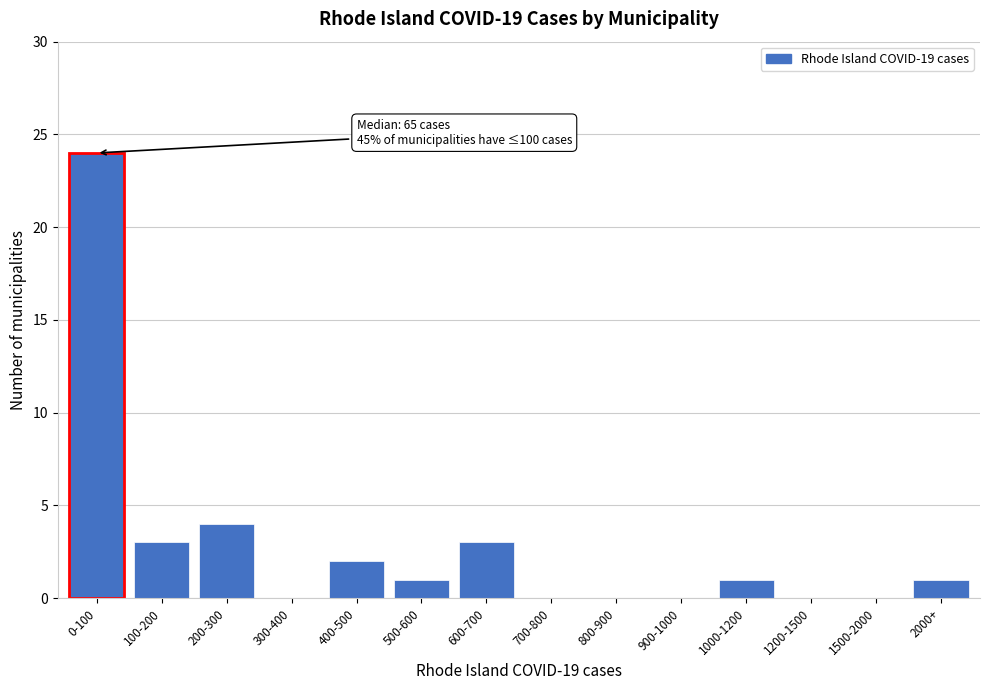

Reading left to right, list all the values displayed in this chart.

0-100=24	100-200=3	200-300=4	300-400=0	400-500=2	500-600=1	600-700=3	700-800=0	800-900=0	900-1000=0	1000-1200=1	1200-1500=0	1500-2000=0	2000+=1